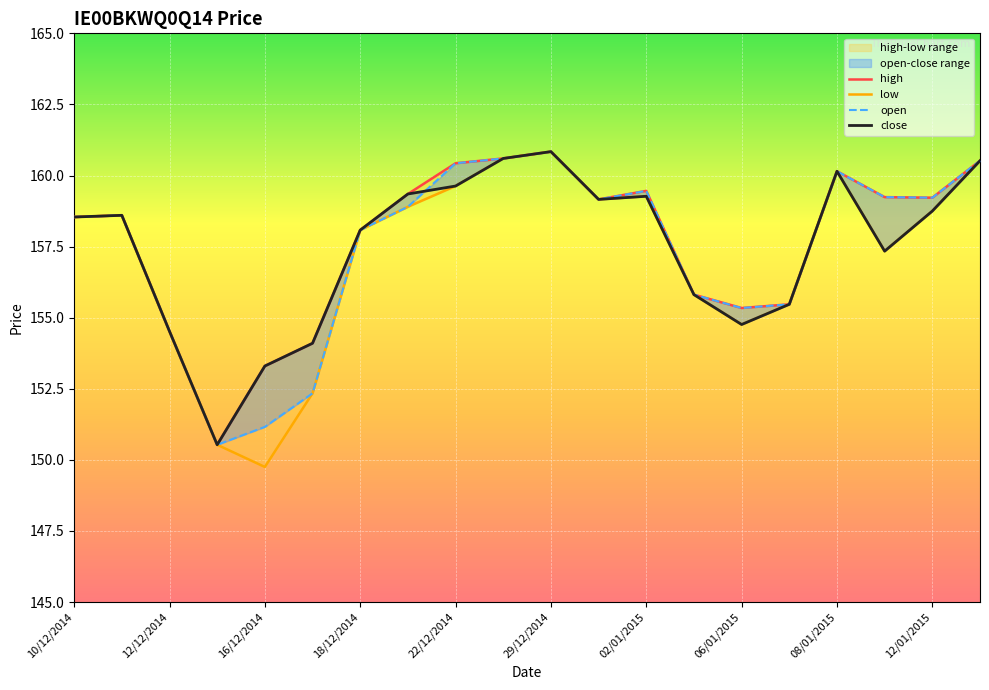

At which category does high reach its first local peak?

11/12/2014